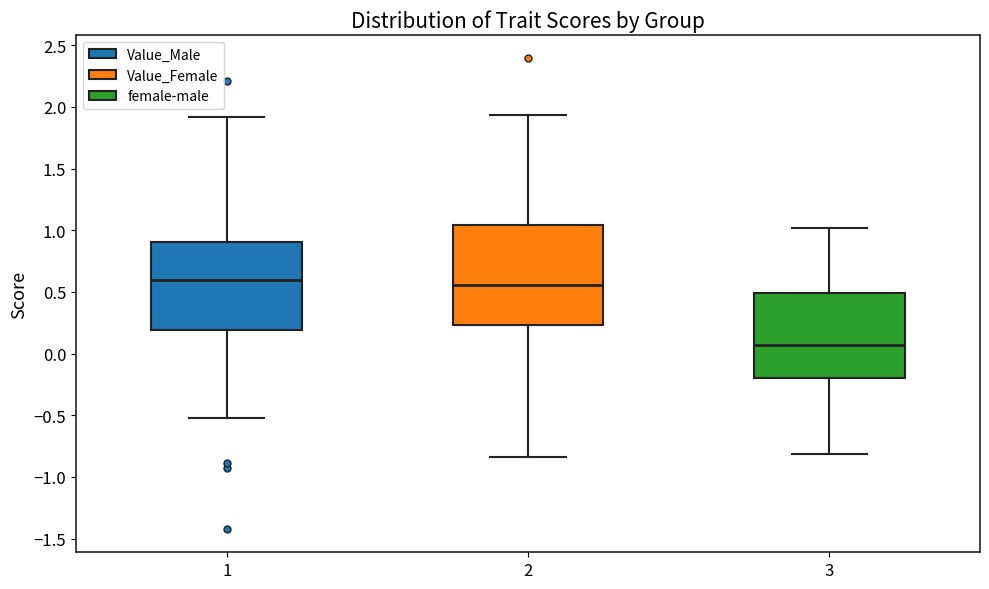

Which box's median line is the lowest?

3